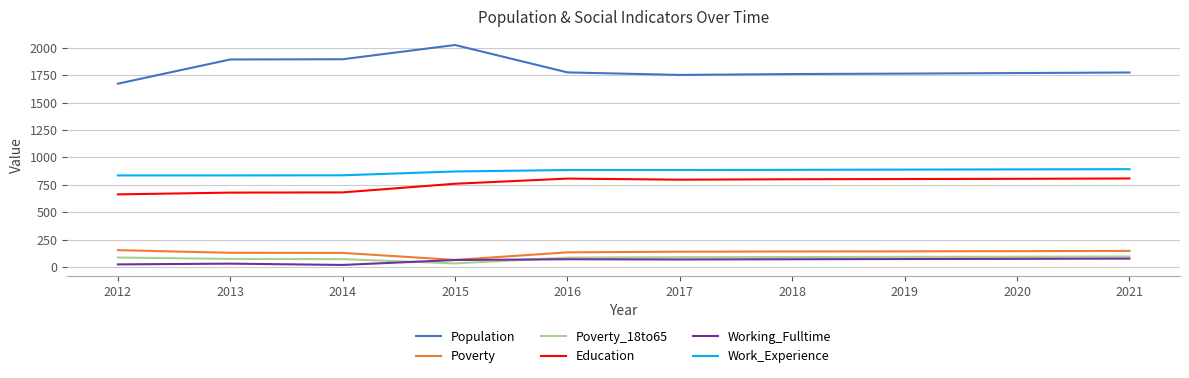

Is it true that Working_Fulltime equals 23 at 2012?

True